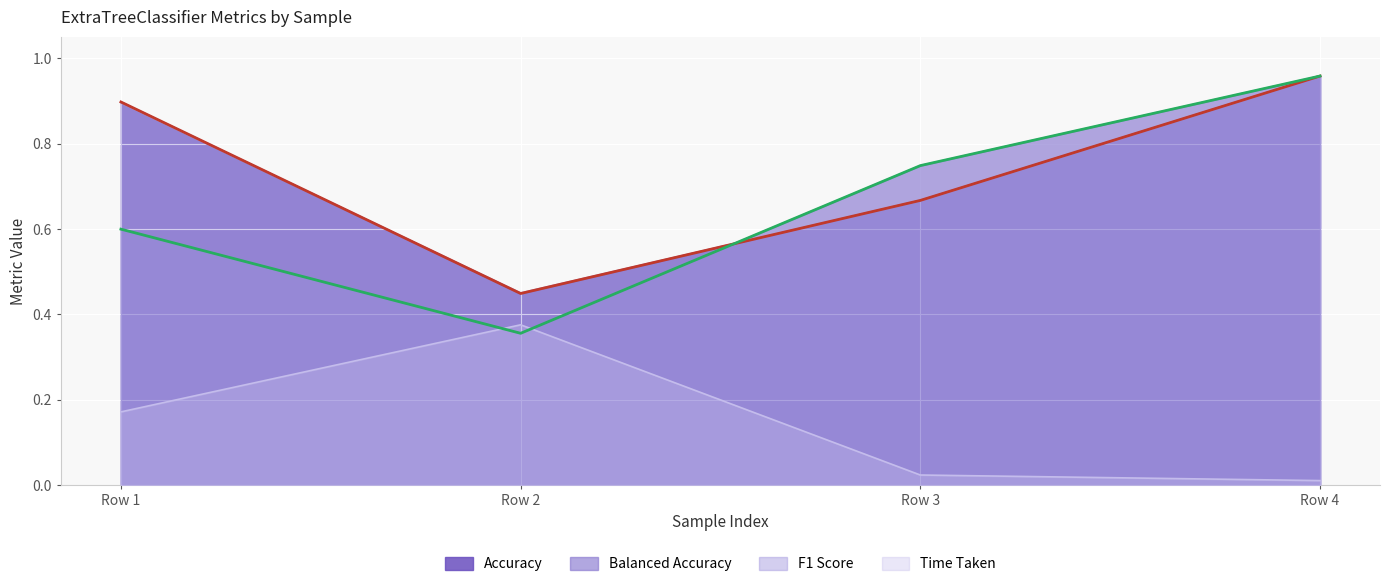

Between Row 2 and Row 4, which series saw the biggest shift?

Balanced Accuracy